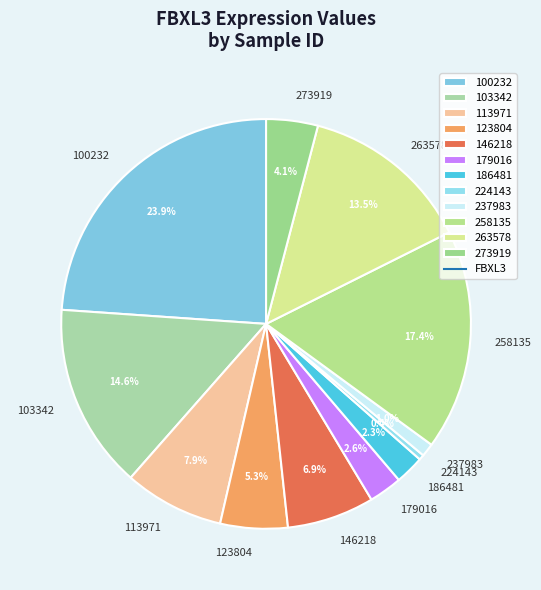

How much of the chart is everything except 258135?

82.6%